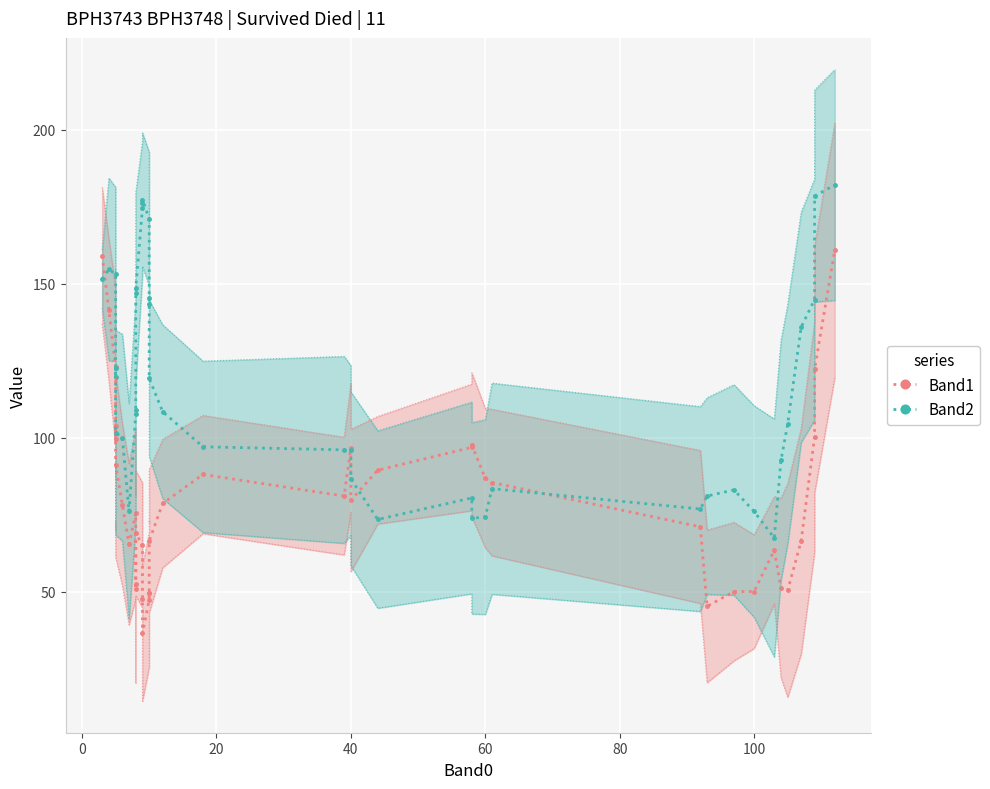

What is the maximum value shown in the chart?

182.0